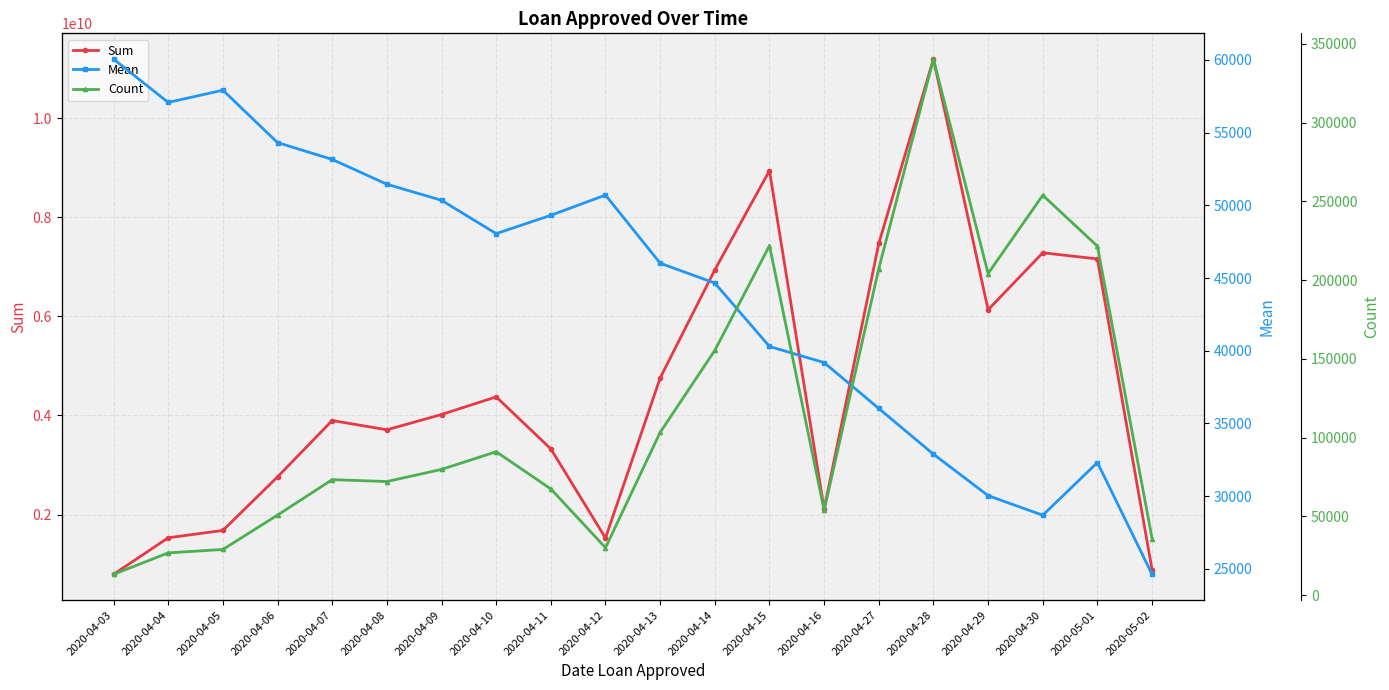

At which category does Count reach its first local peak?

2020-04-07